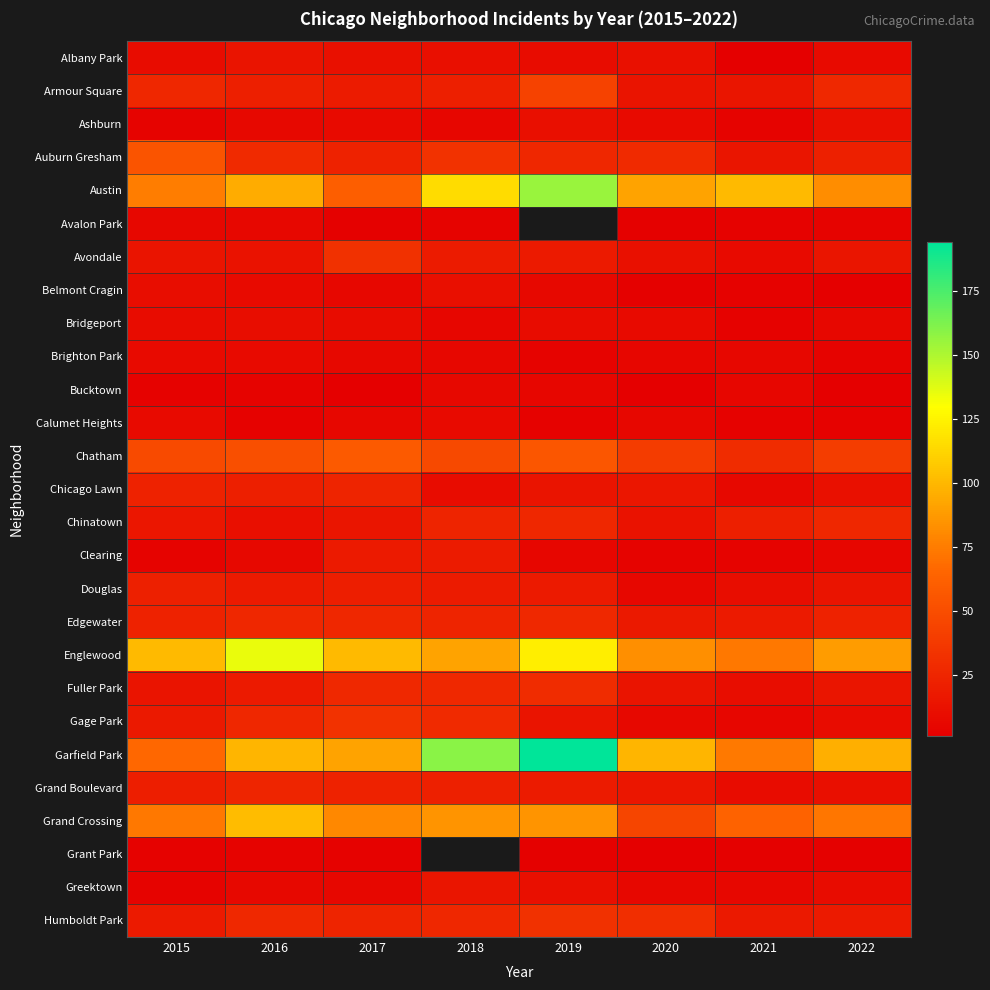

Is it true that Chicago Lawn equals 12.2 at 2021?

False